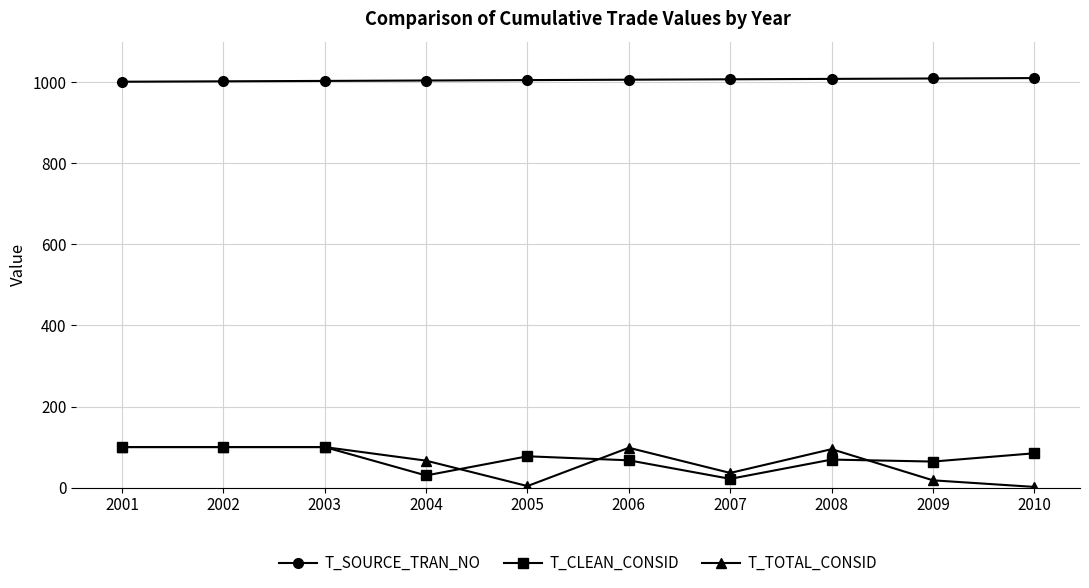

What is the lowest value of the T_TOTAL_CONSID series?

1.7